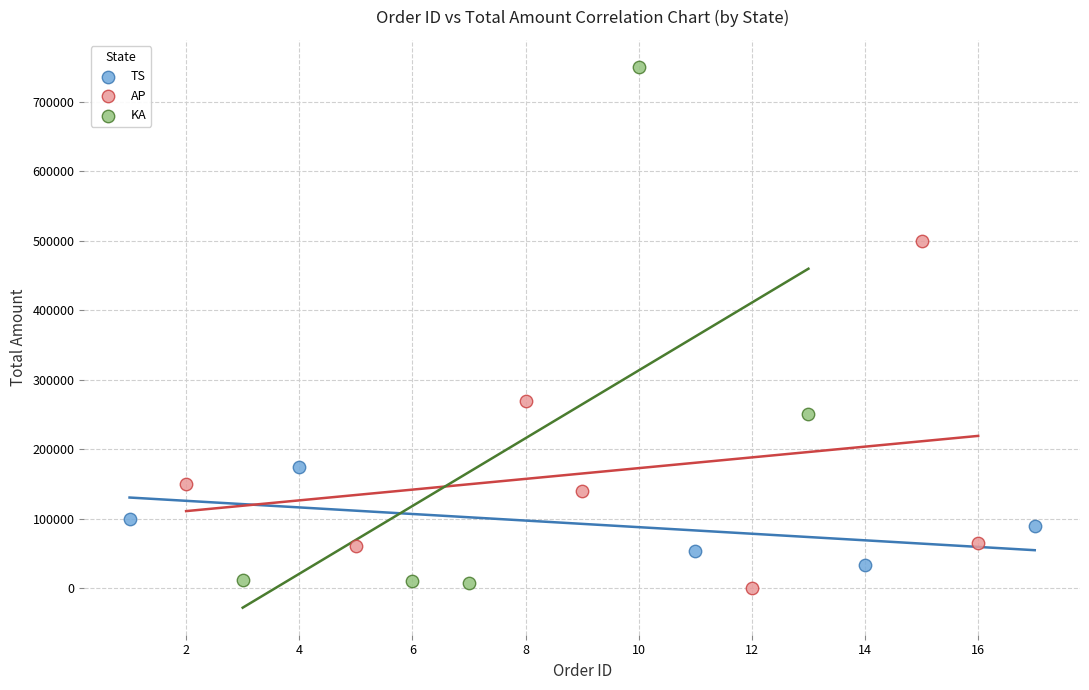

What are all the series names shown in the legend?

TS, AP, KA